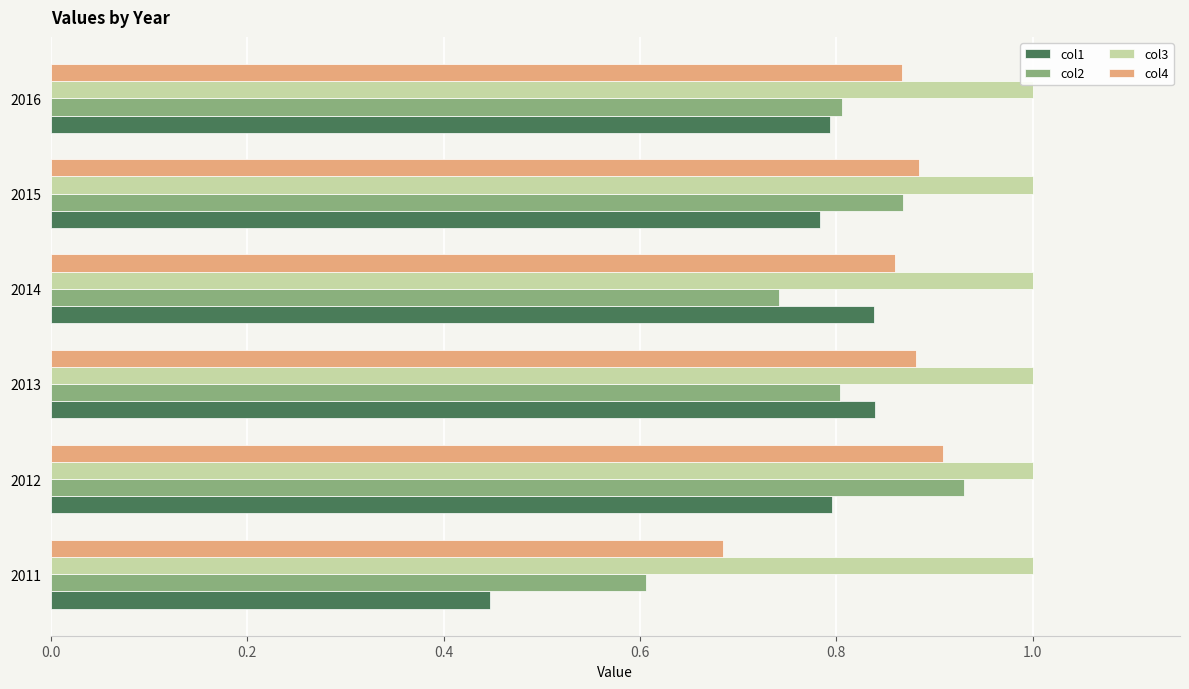

The value of col3 at 2012 is 1.0. True or false?

True